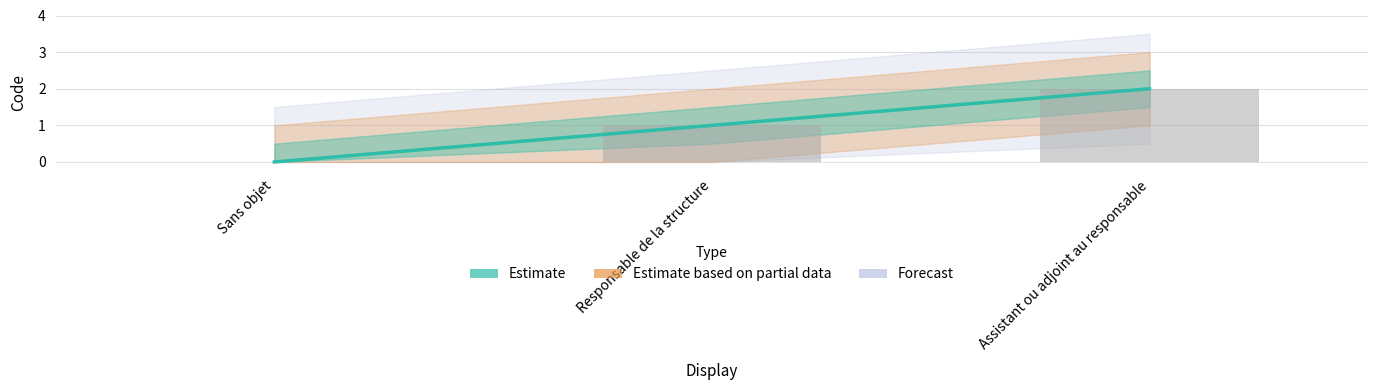

Where does the data first go above 1?

Assistant ou adjoint au responsable